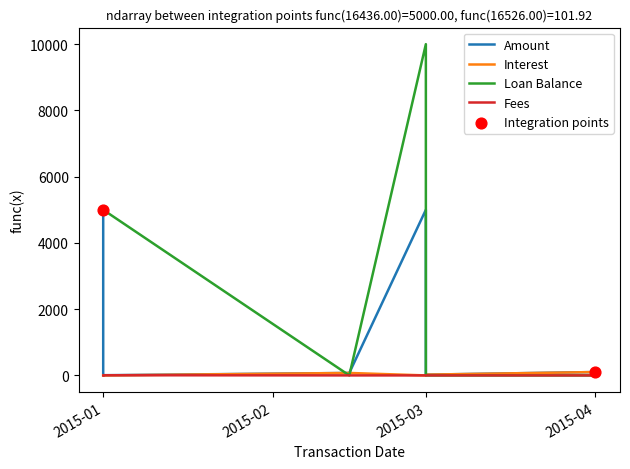

What is the total value across all series at 2015-01-01?

10000.0